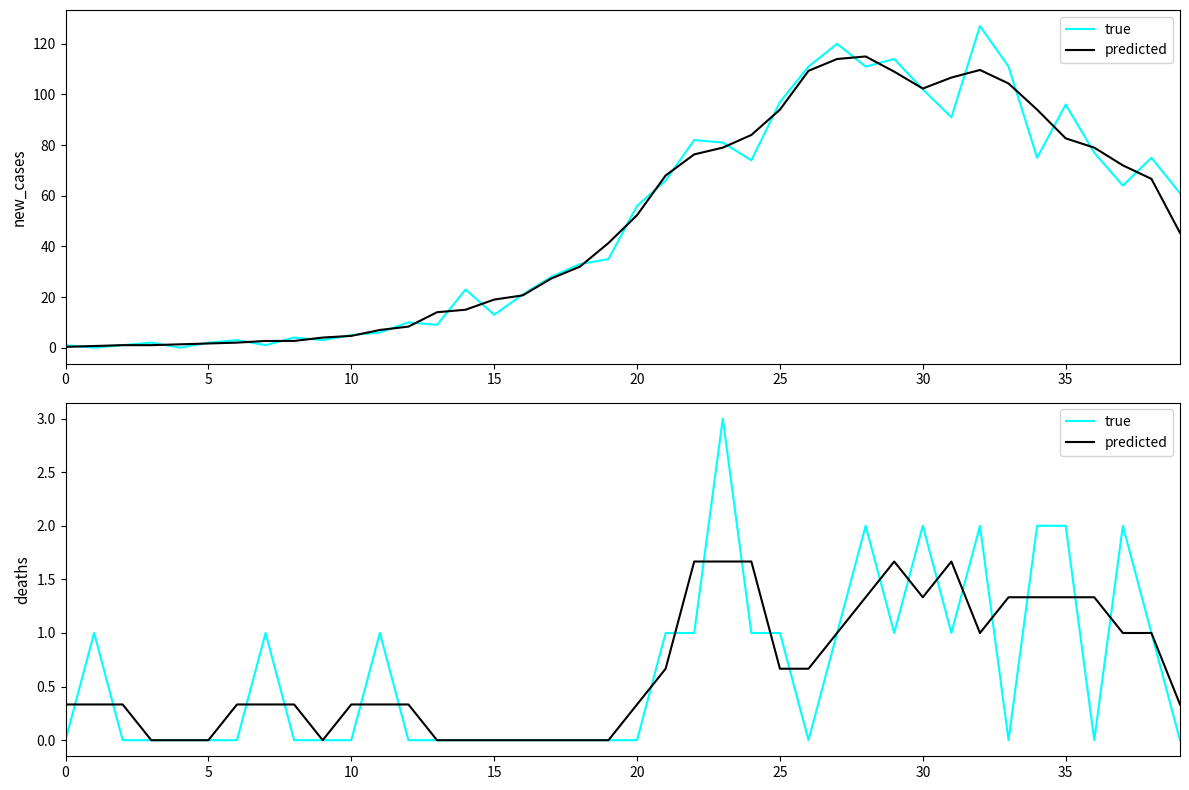

List the series in order of their peak value, highest first.

true, predicted